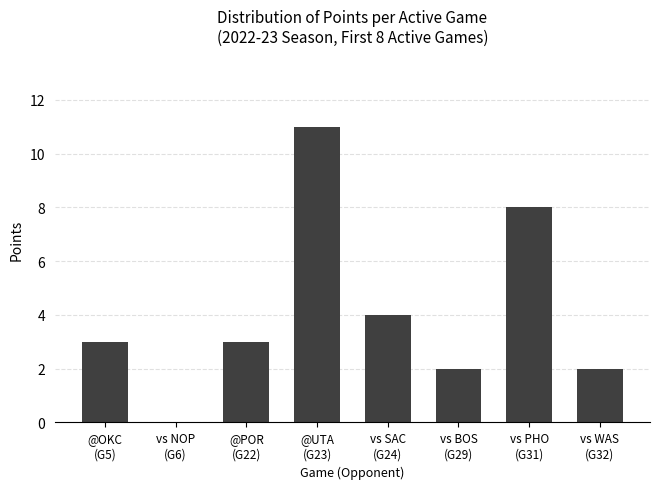

What is the sum of all values?

33